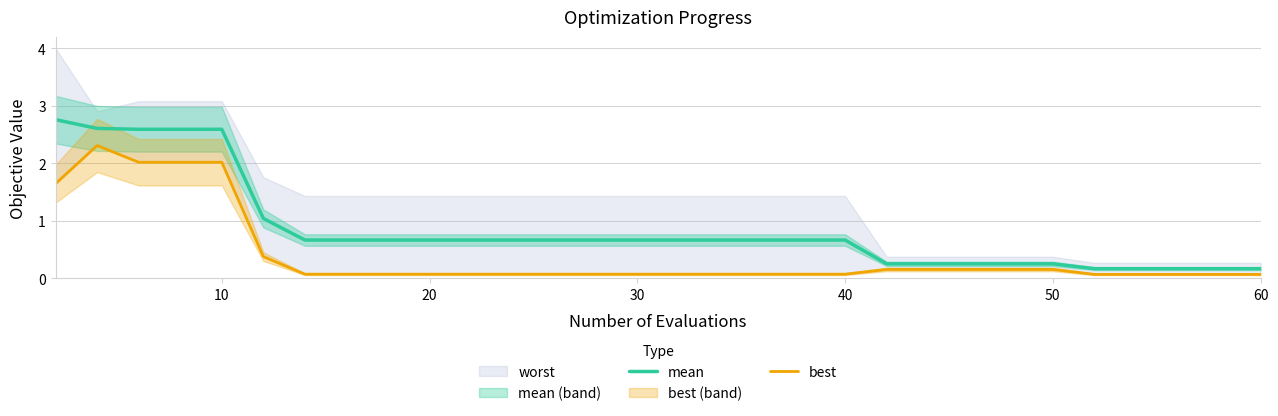

Is it true that mean equals 0.4 at 50?

False